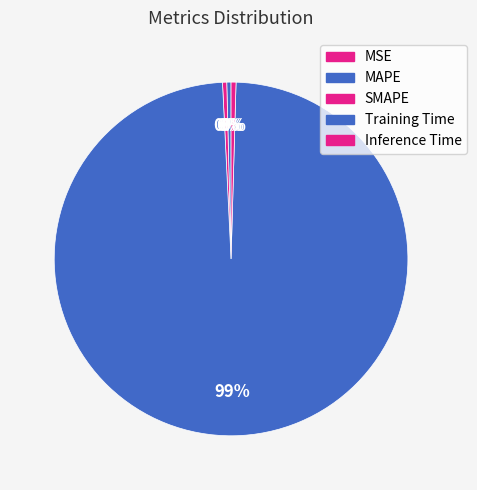

Combined, what portion of the pie is Training Time and SMAPE?

99.2%